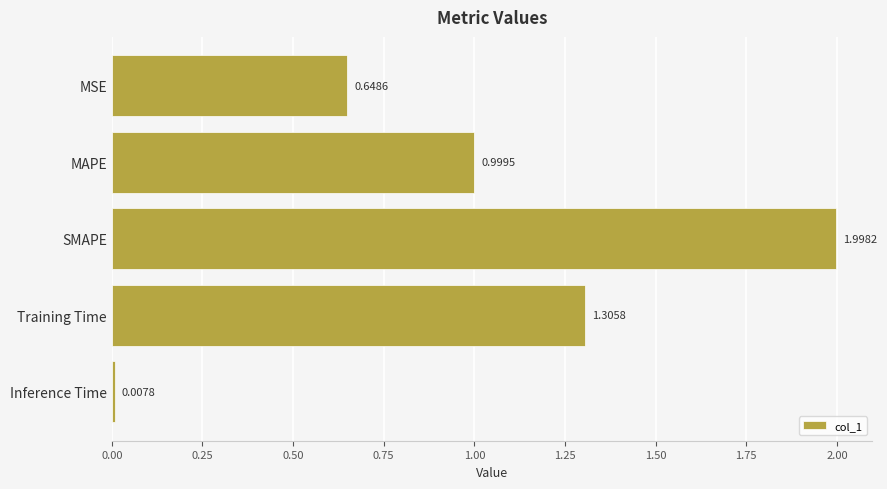

How many bars are there in total?

5